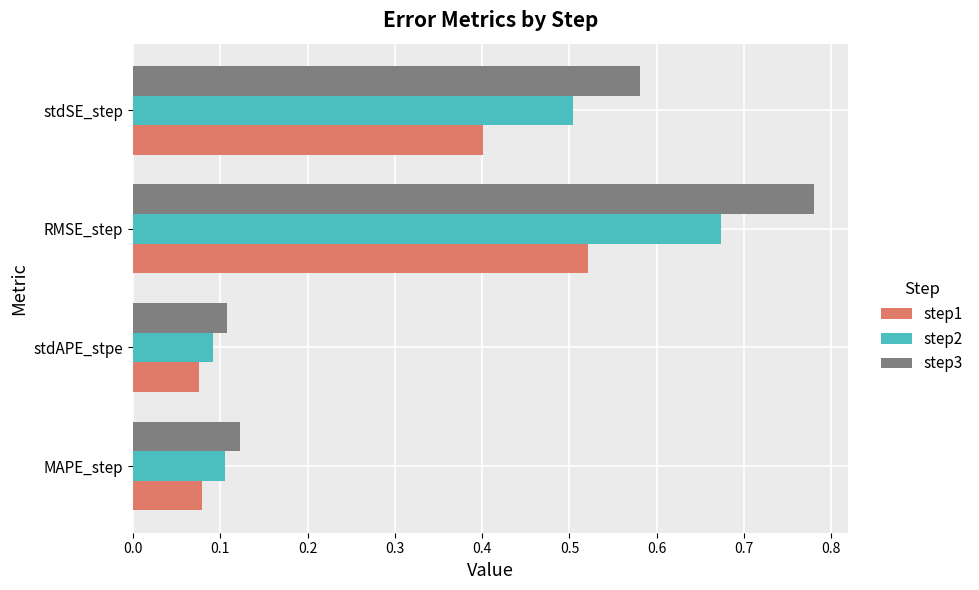

At how many categories does at least one series exceed 0?

4